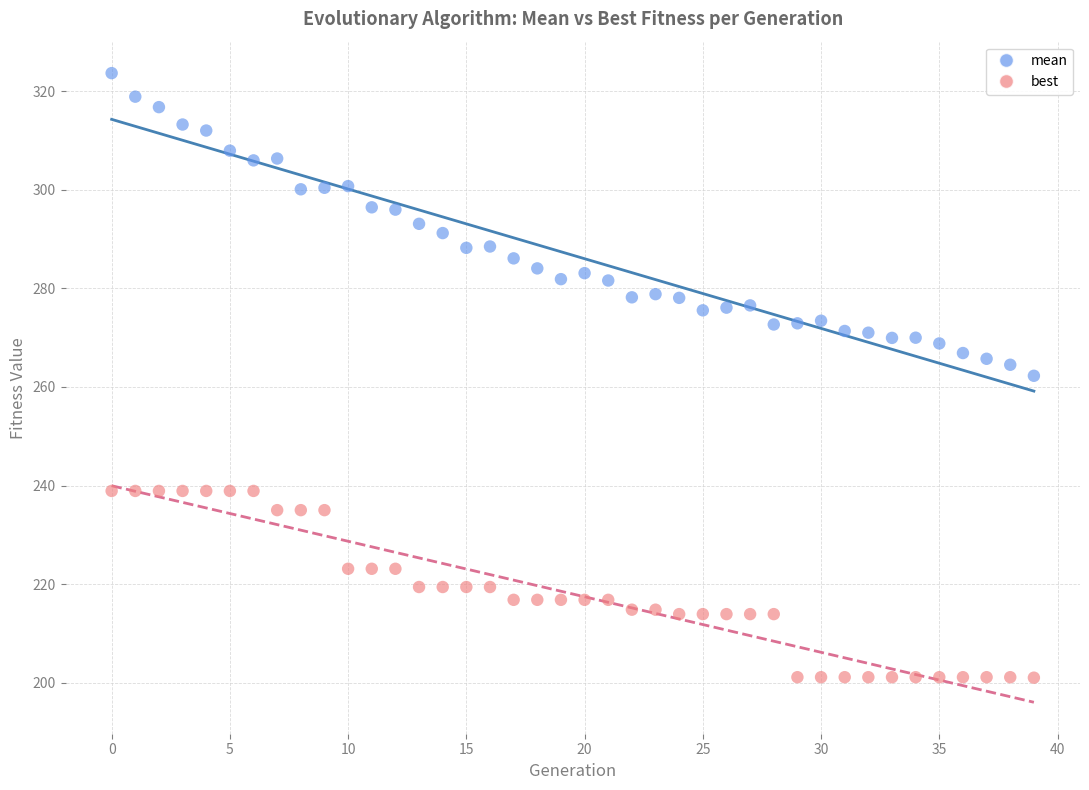

Across all data points, what is the range of Y values (max minus min)?

122.7